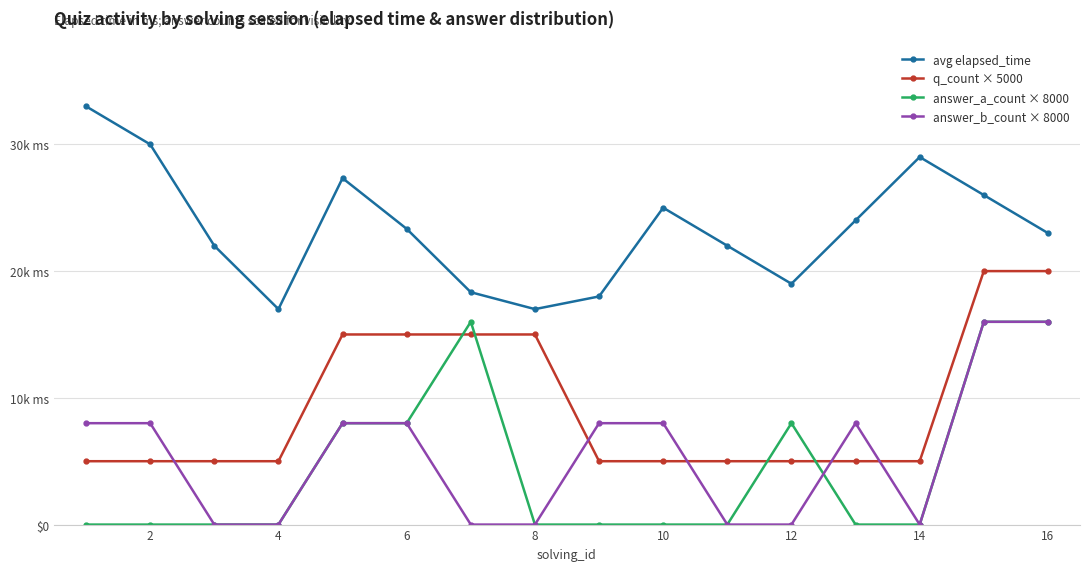

Is this an area chart (filled region under the line)?

No